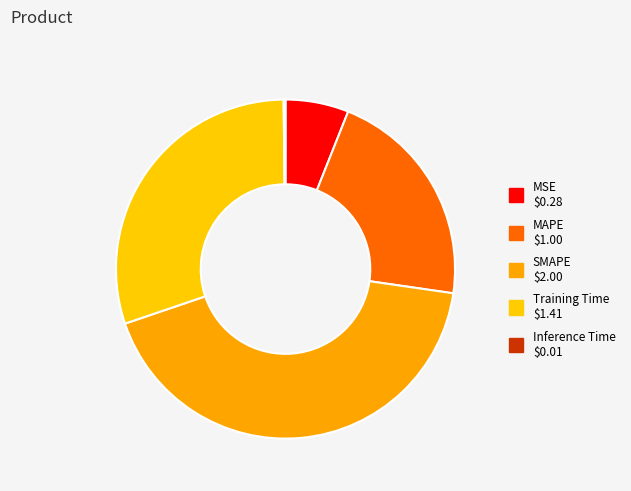

Combined, what portion of the pie is MSE and SMAPE?

48.5%